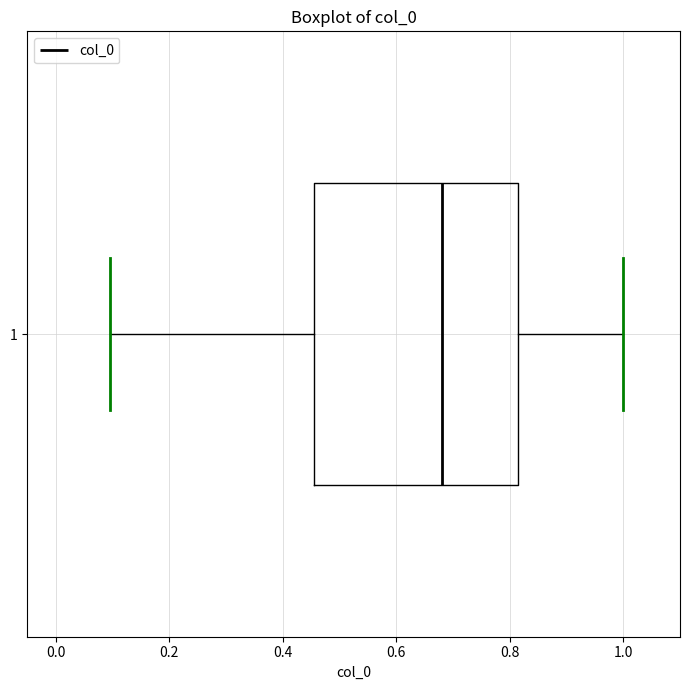

Read this box plot against the x-axis: the position of the median line, the range covered by the box, and the ends of both whiskers. The values are not printed on the chart, so give them approximately, as read against the axis.

median 0.68, box 0.46 to 0.82, whiskers 0.10 to 1.00